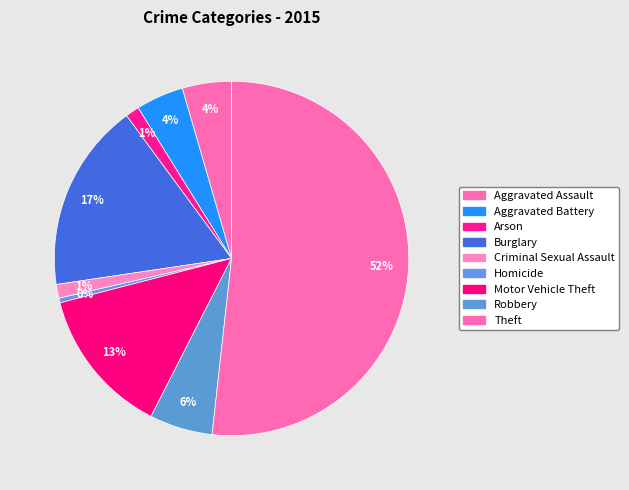

What percentage is NOT represented by Aggravated Assault?

95.5%